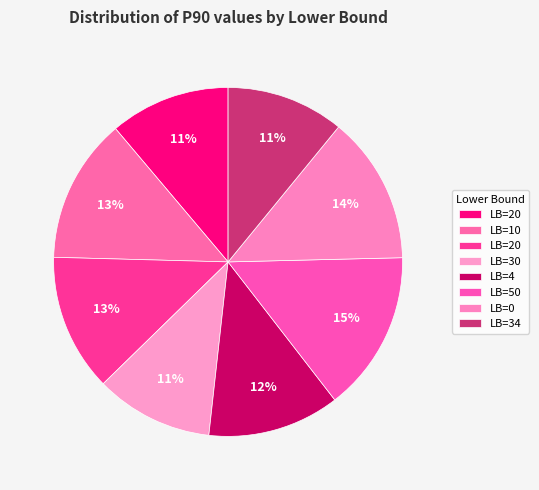

How many segments does this pie chart have?

8